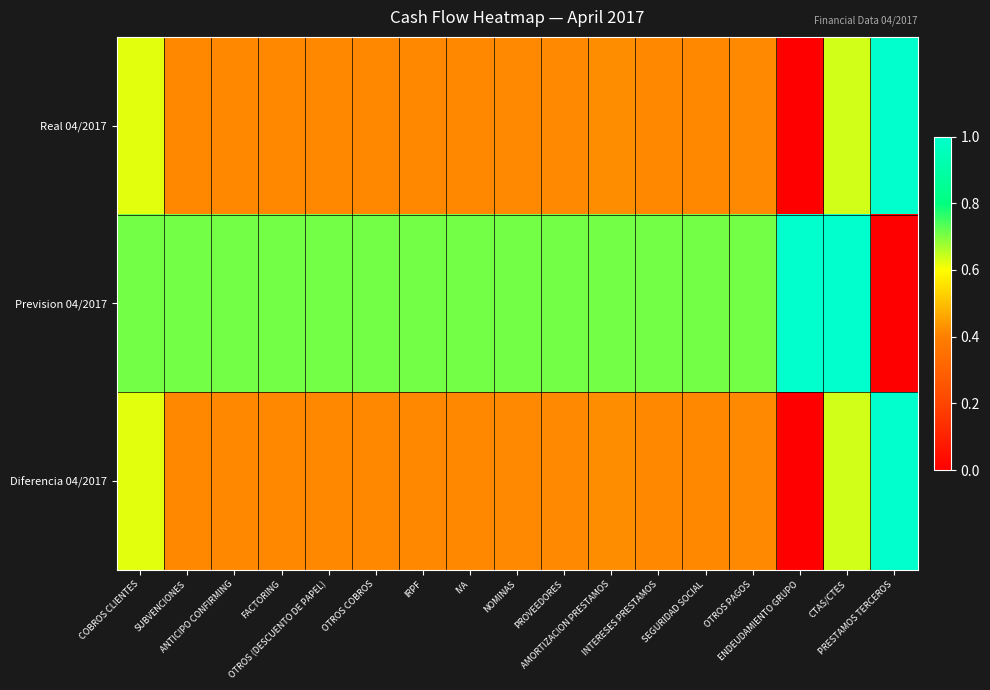

Which series has the largest total across all categories?

Prevision 04/2017